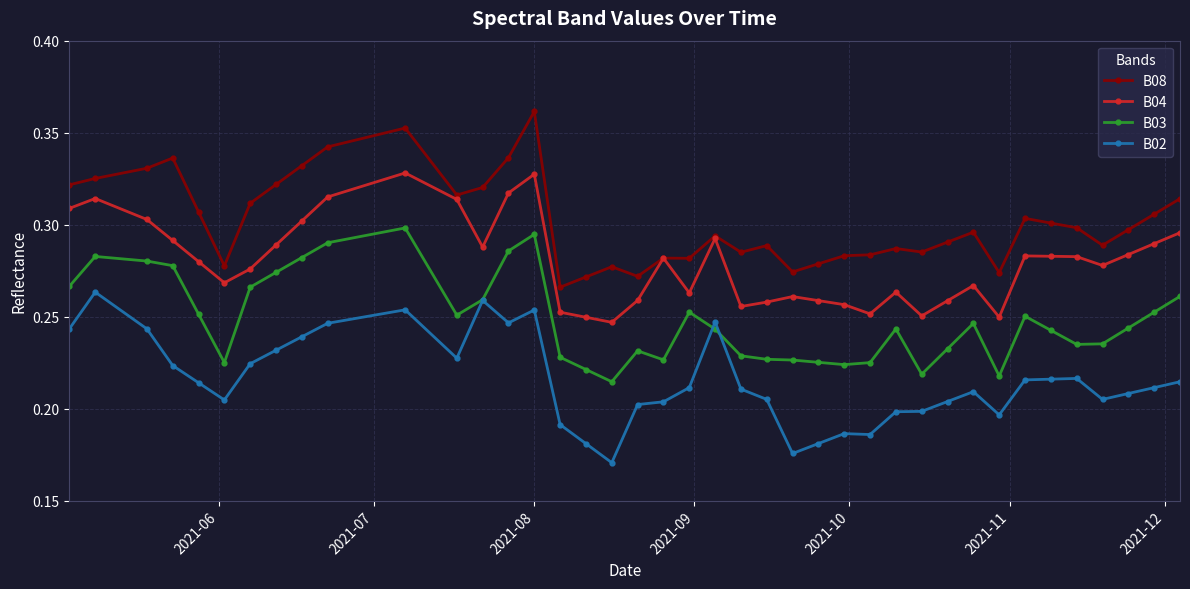

Which series has the largest total across all categories?

B08